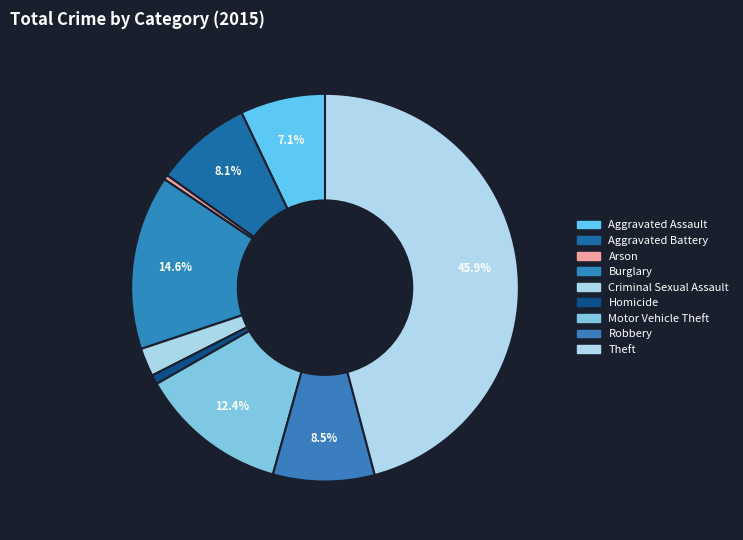

Does any single category account for the majority?

No